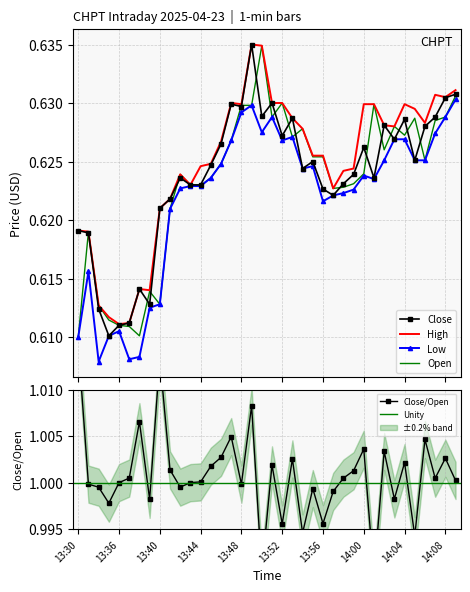

Which category has the highest value across all series?

13:49